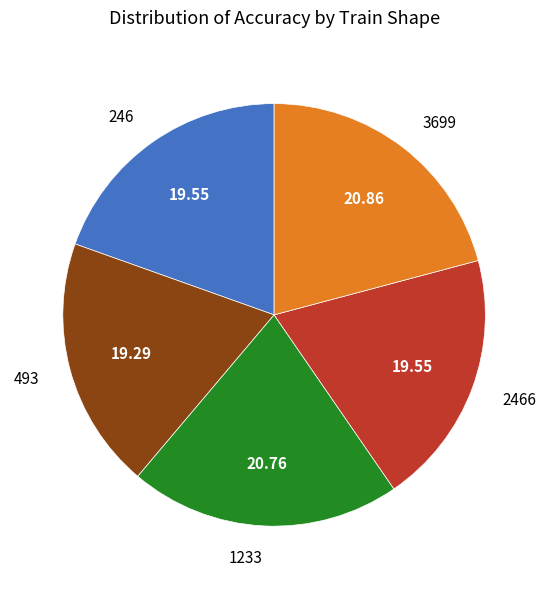

Is there a majority slice in this chart?

No